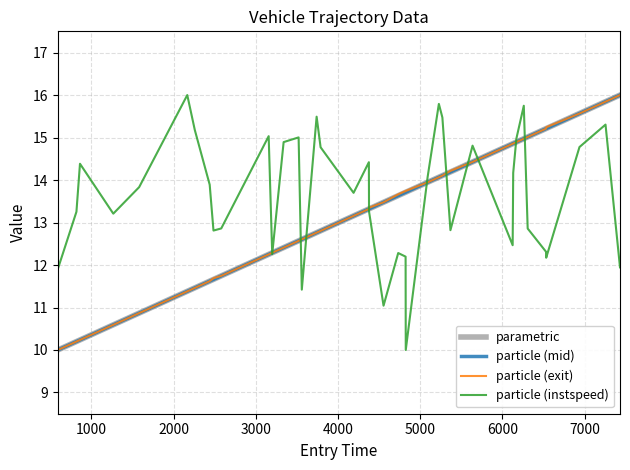

What is the minimum value for particle (exit)?

10.0